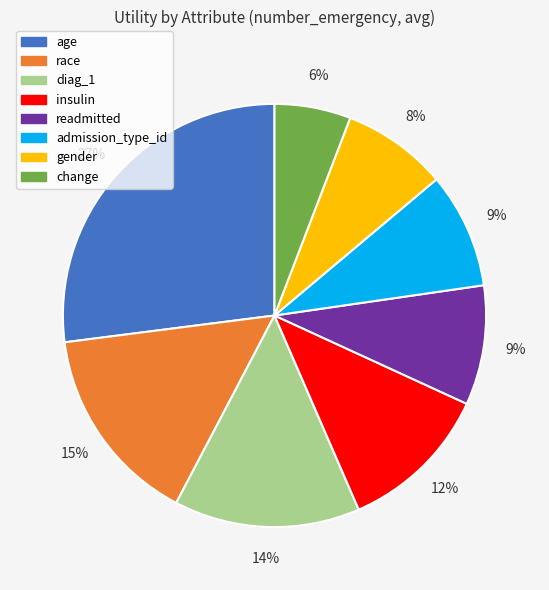

Is the sum of gender and admission_type_id greater than half?

No